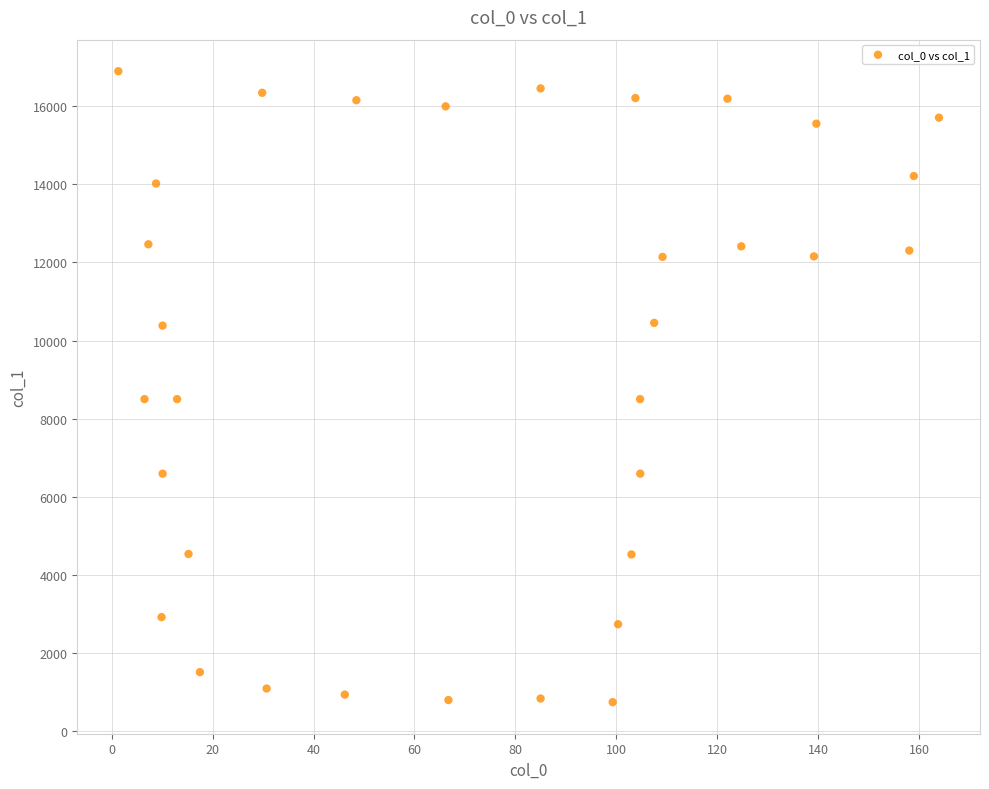

What is the range of Y values (max minus min)?

16156.9